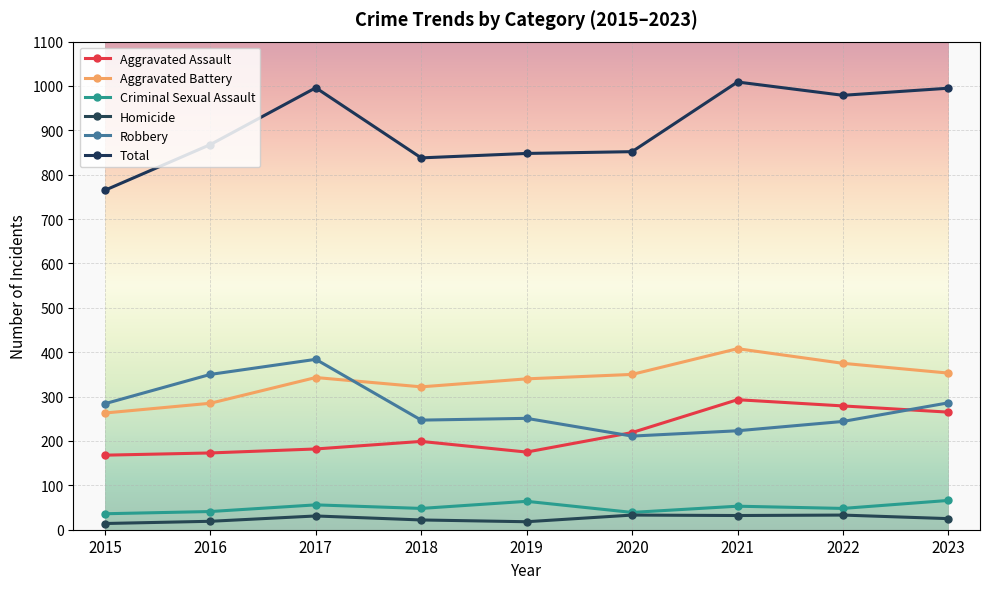

What is the difference between the Robbery values at 2023 and 2021?

63